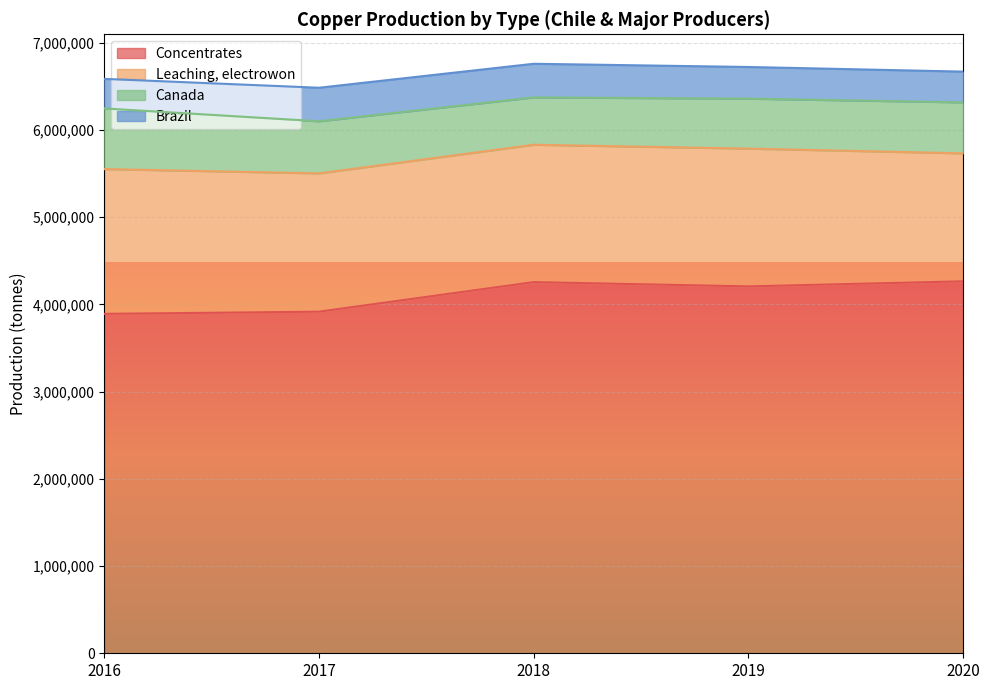

The Leaching, electrowon series shows 2150874 at 2020. True or false?

False